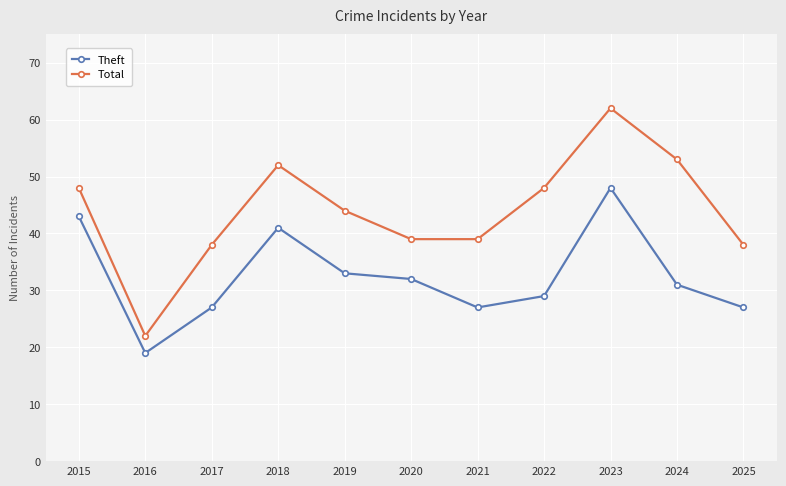

What is the highest value of the Total series?

62